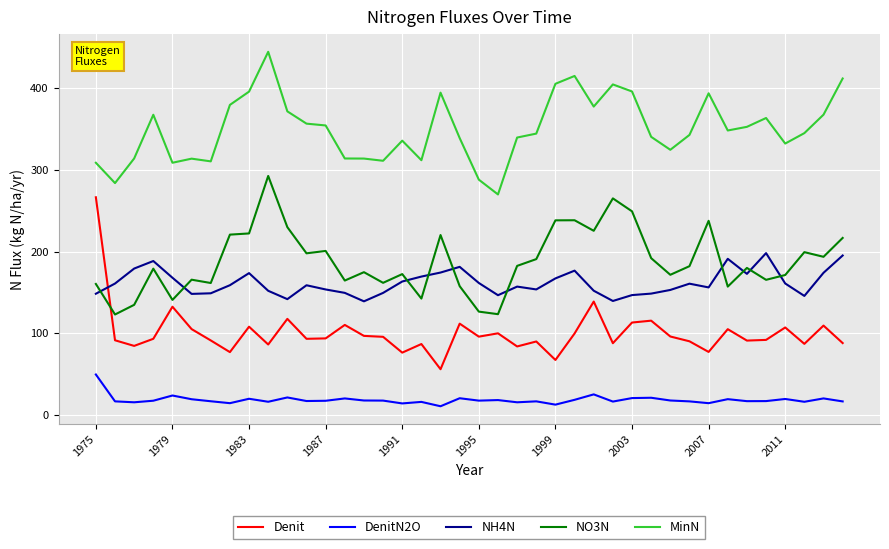

After their last crossing, which series has the higher values: NO3N or Denit?

NO3N